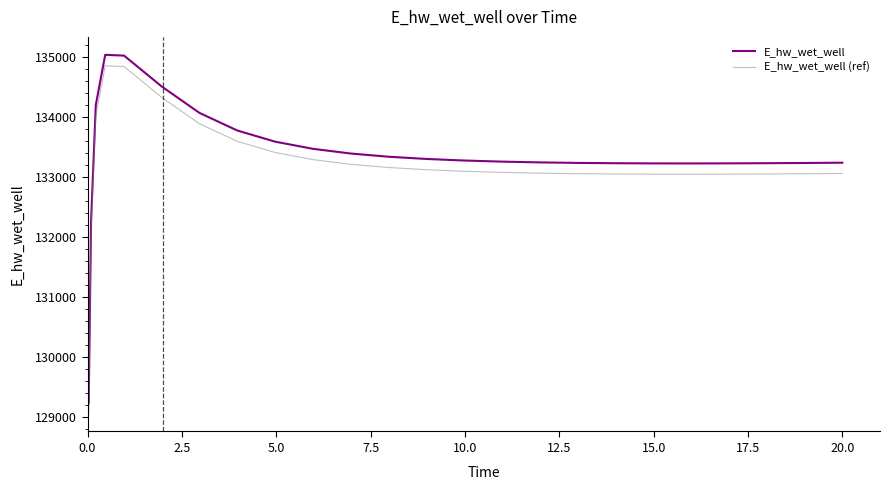

Rank the series by their average value, from highest to lowest.

E_hw_wet_well, E_hw_wet_well (ref)